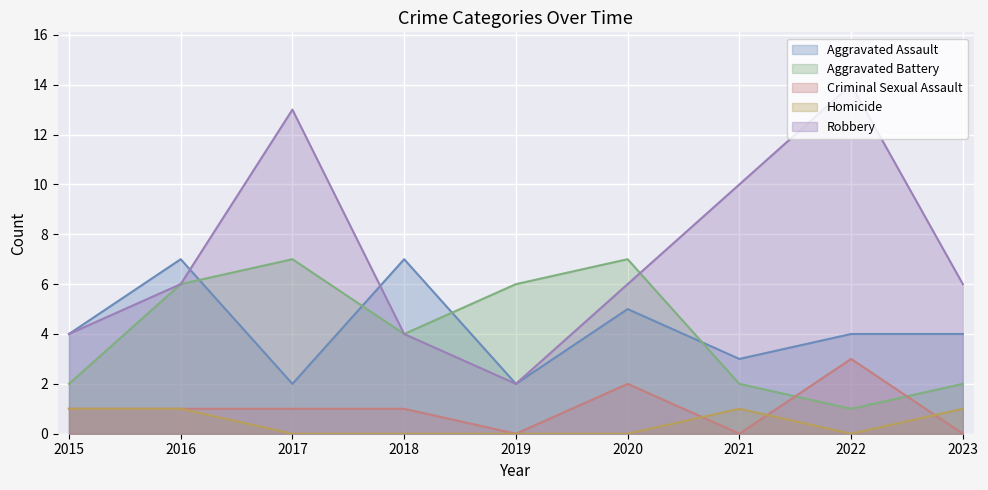

What is the total value across all series at 2018?

16